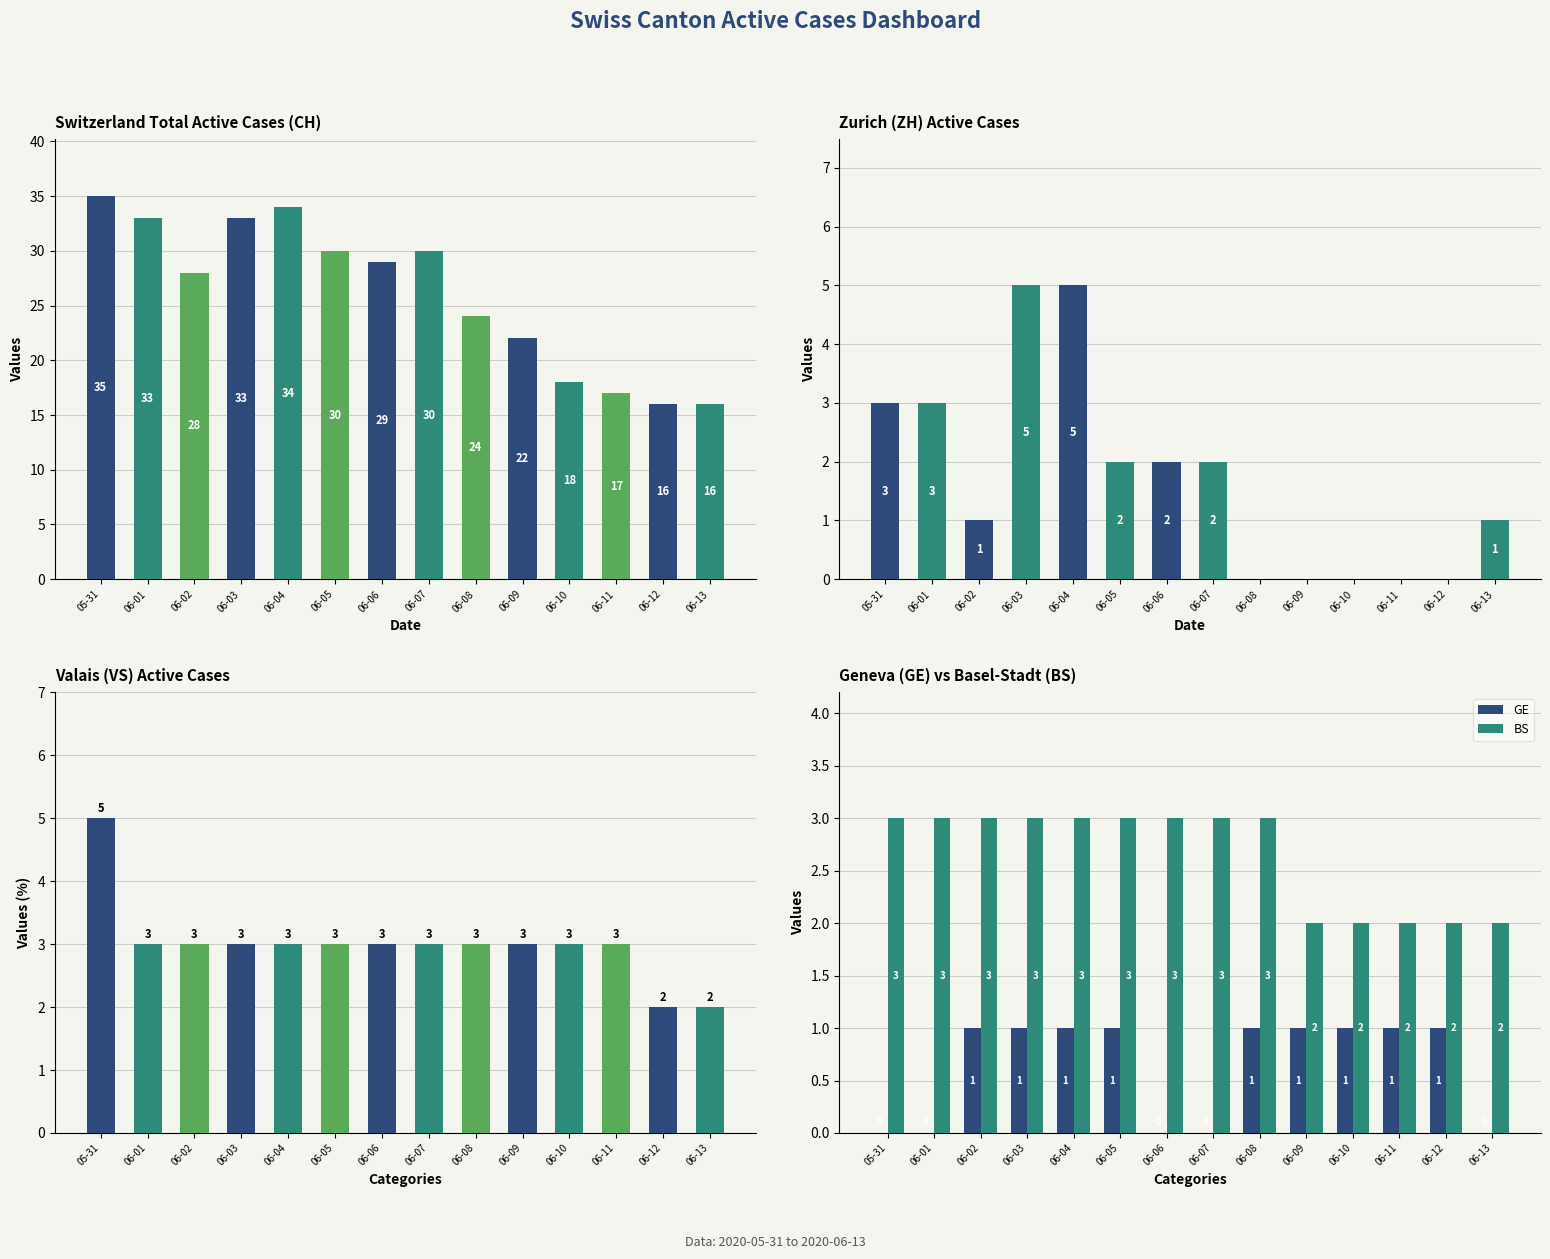

How many bars are there in total?

70